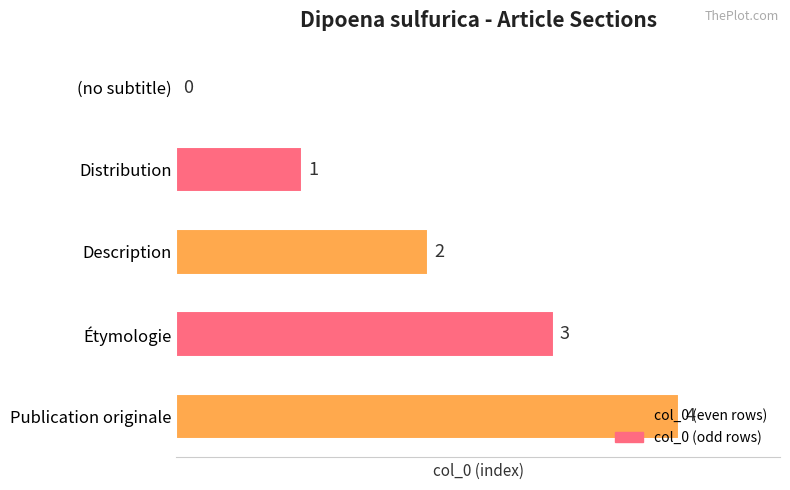

The chart shows a value of 0 at Distribution. True or false?

False